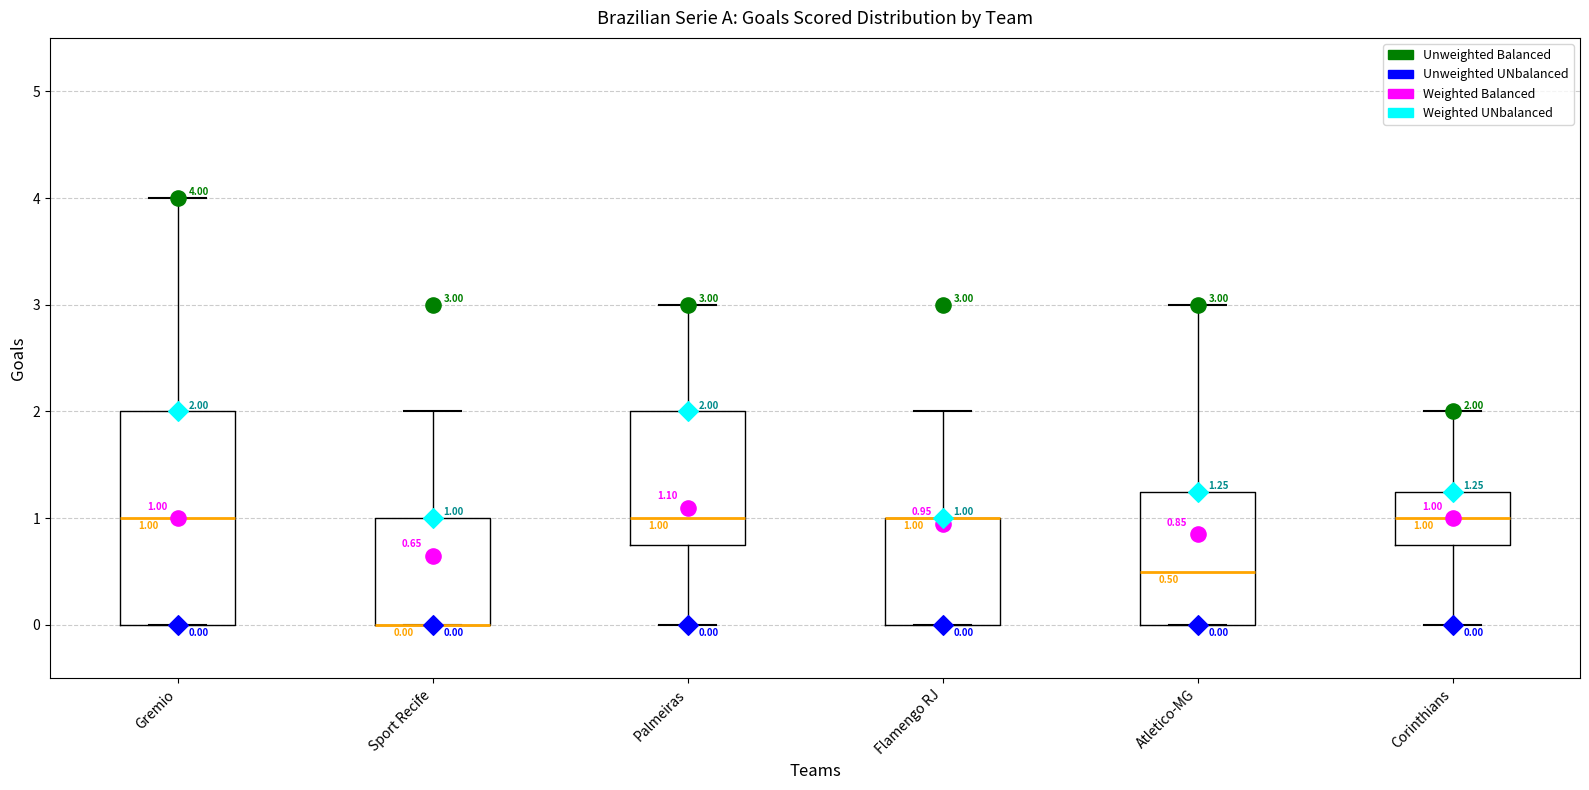

Comparing the boxes themselves (not the whiskers), which one is the tallest?

Gremio